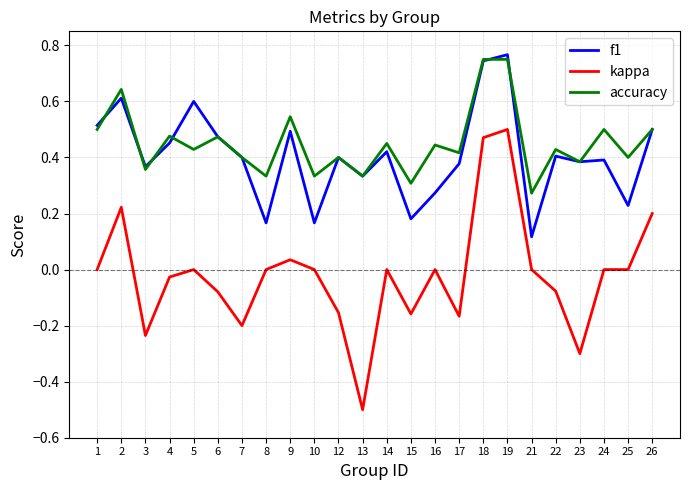

The accuracy series shows 0.5 at 9. True or false?

True